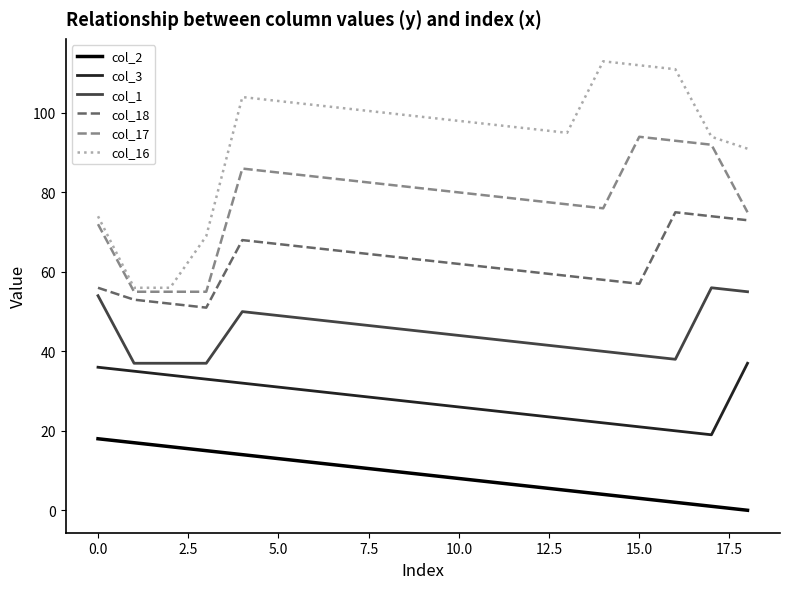

True or false: col_1 and col_17 intersect in this chart.

False